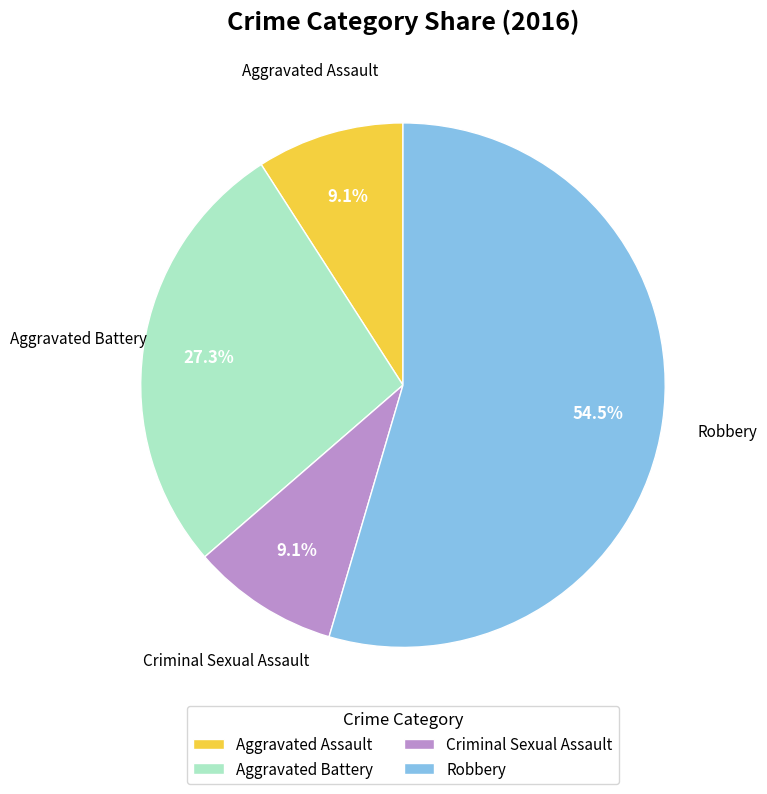

Count the number of slices in the pie.

4